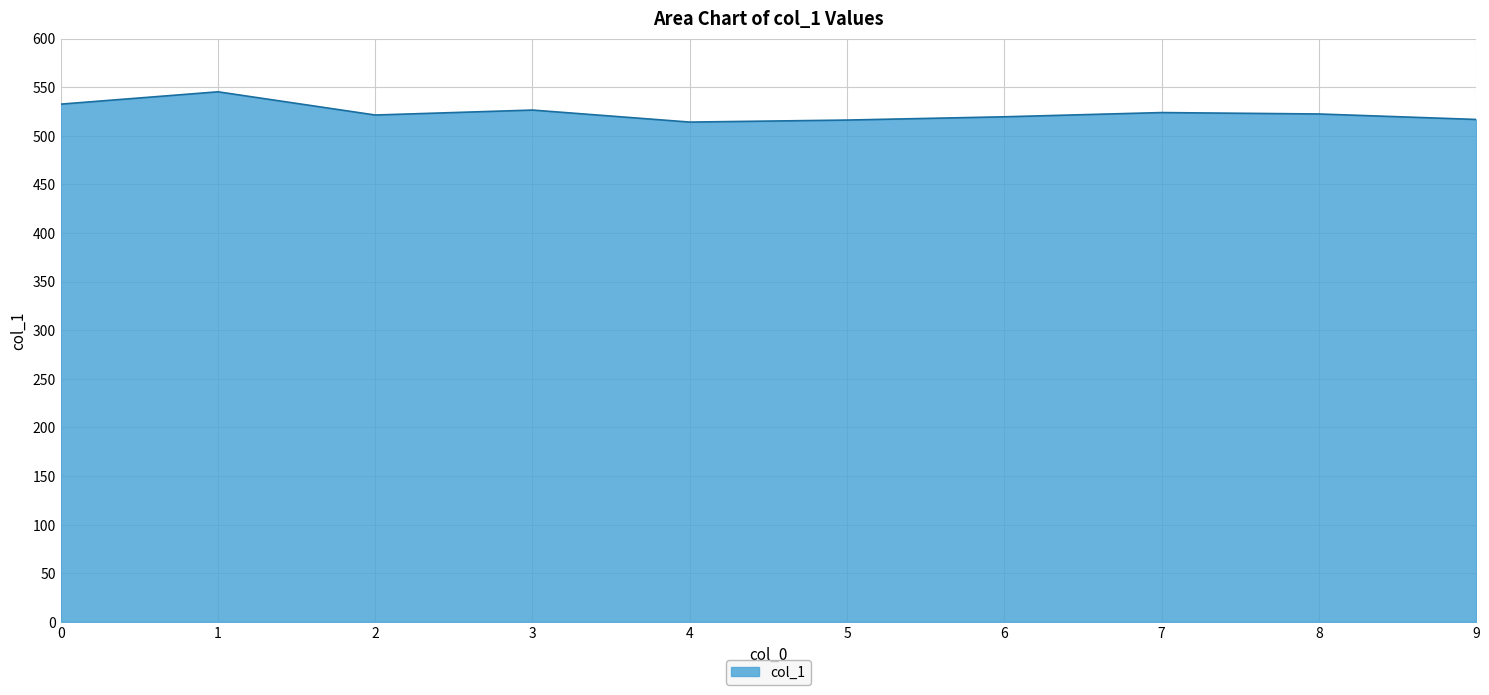

Does the chart have visible grid lines?

Yes